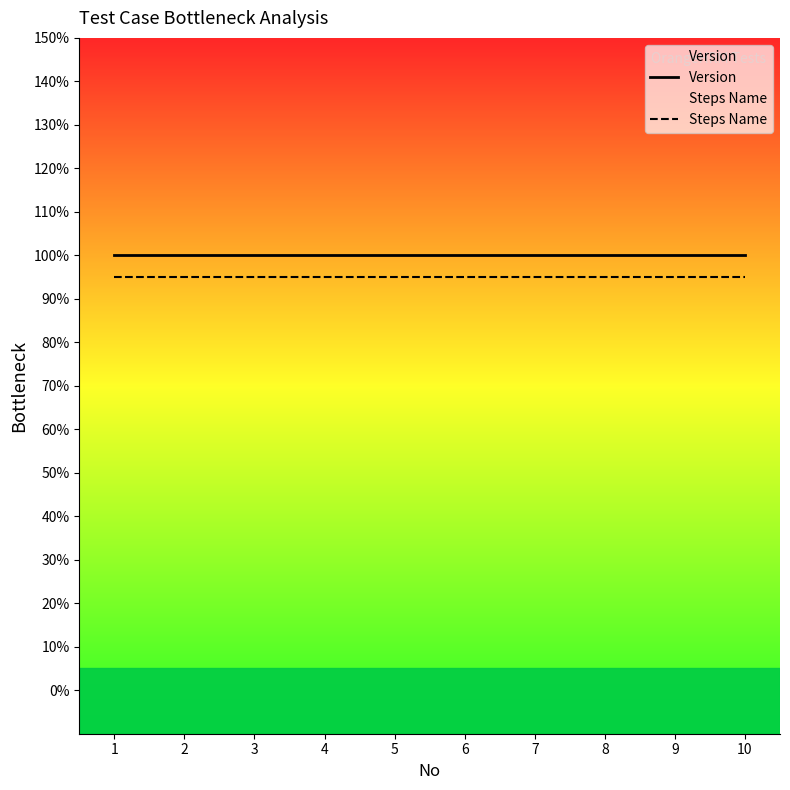

True or false: Steps Name has more than 0 points higher than both neighbors.

False